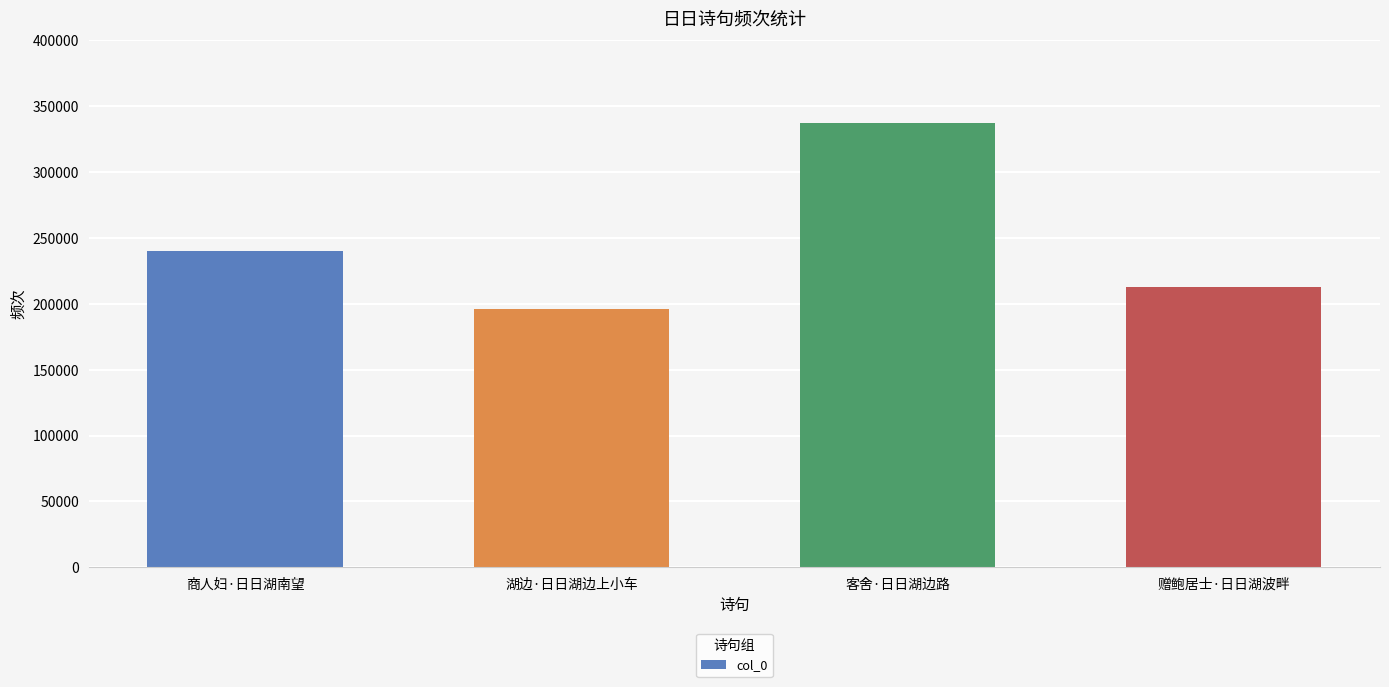

What position from the right is 客舍·日日湖边路?

2